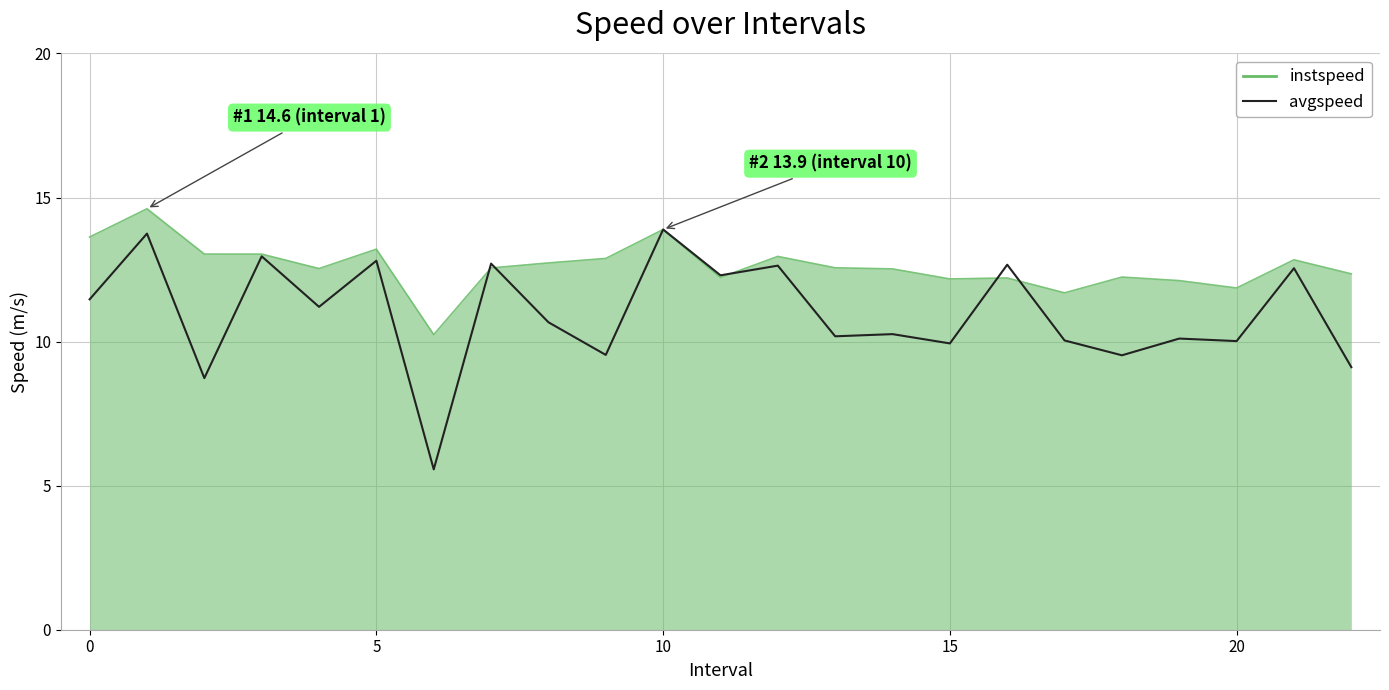

Which series has the largest range (max minus min)?

avgspeed